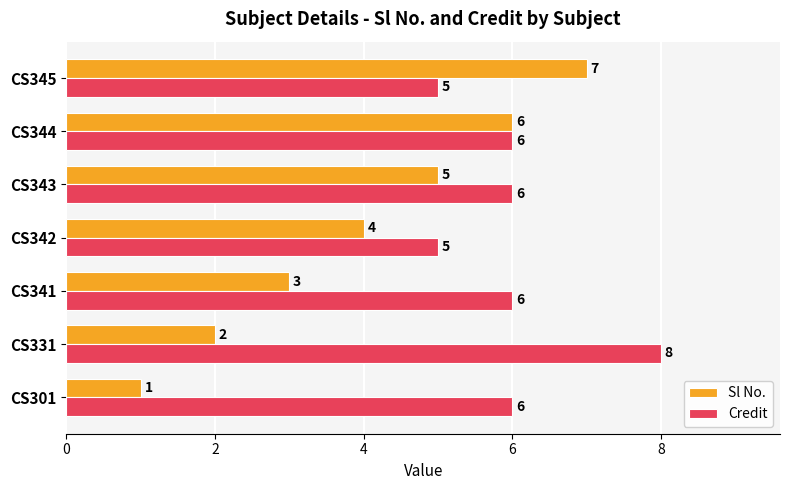

What is the minimum value for Credit?

5